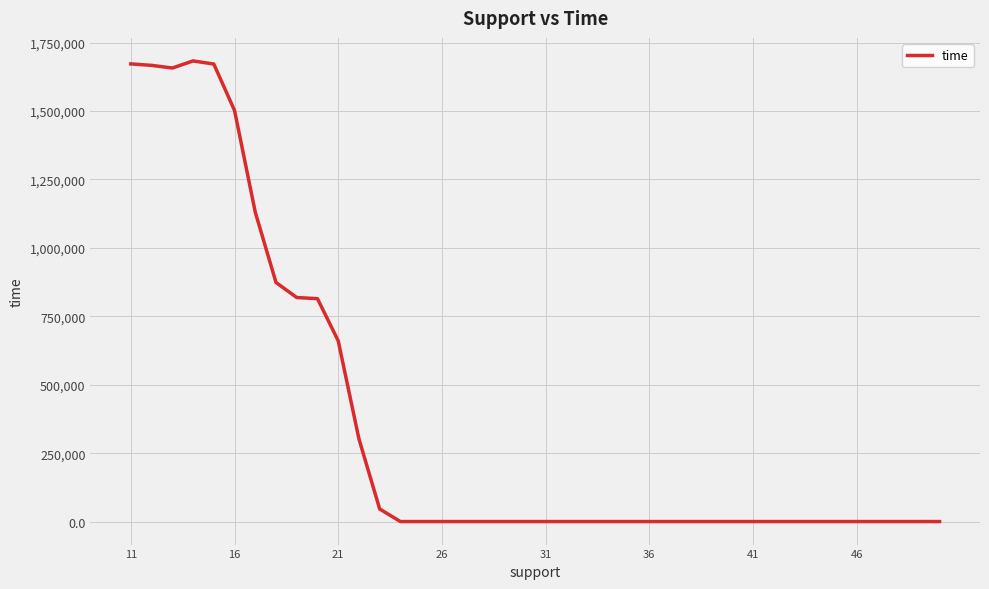

What is the difference between the maximum and minimum values?

1683269.5